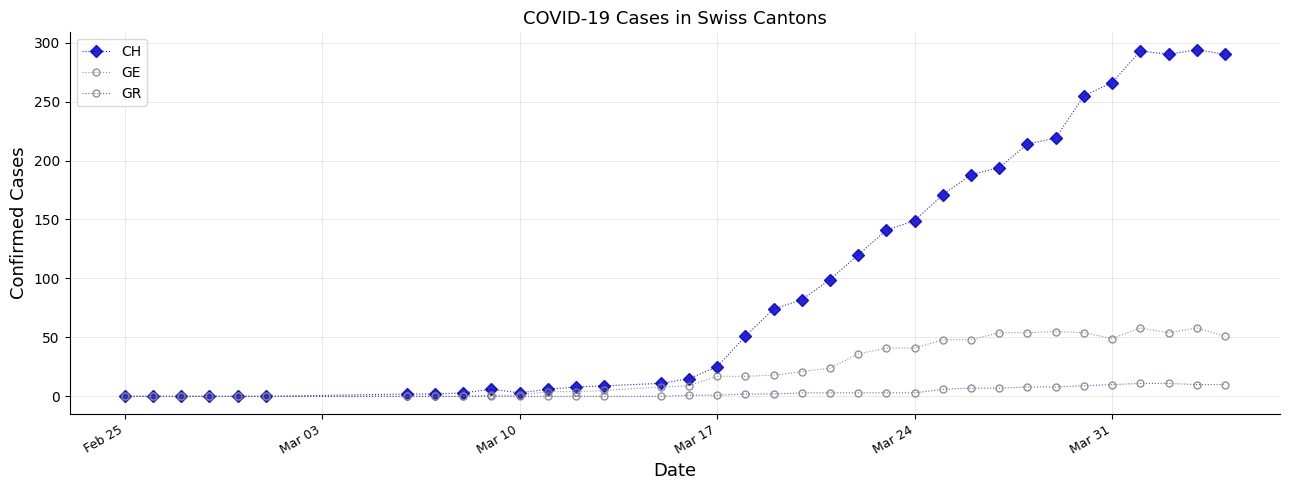

Which series has the largest total across all categories?

CH